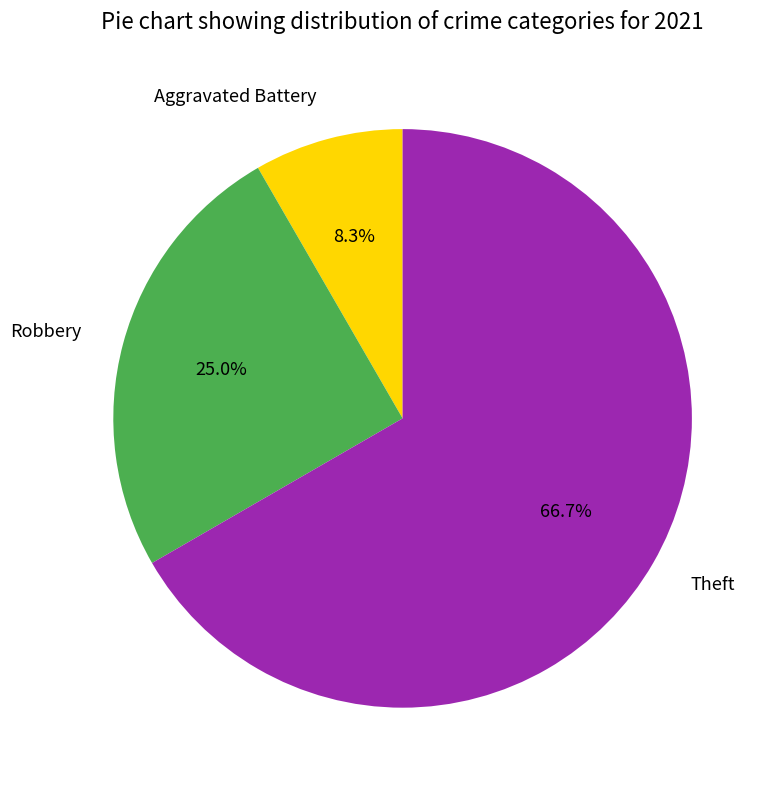

What is the largest slice in the pie chart?

Theft